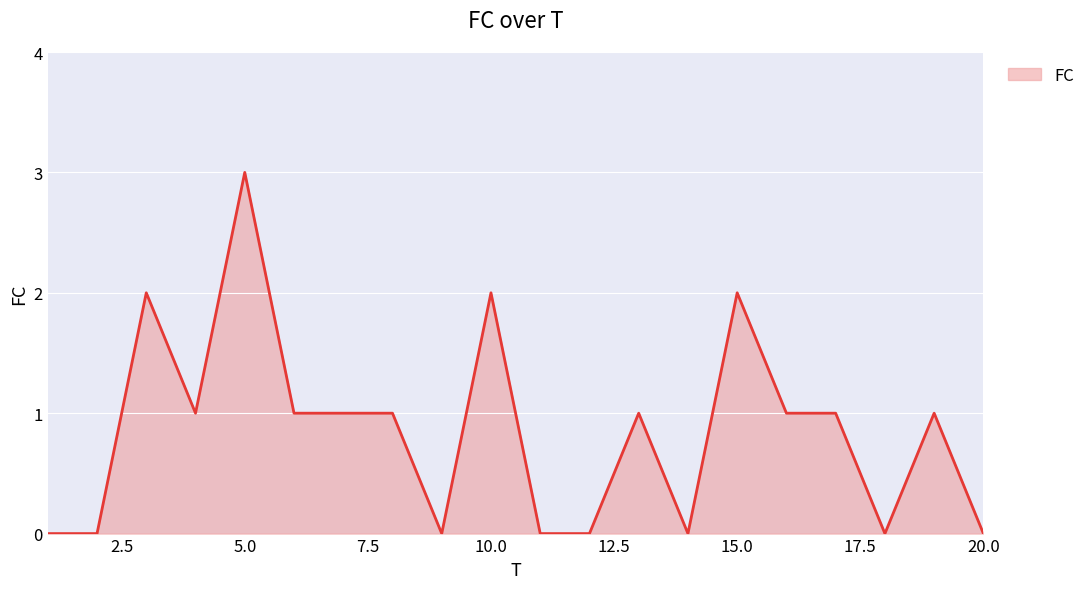

Reading right to left, transcribe all the data shown in this chart.

0	1	0	1	1	2	0	1	0	0	2	0	1	1	1	3	1	2	0	0